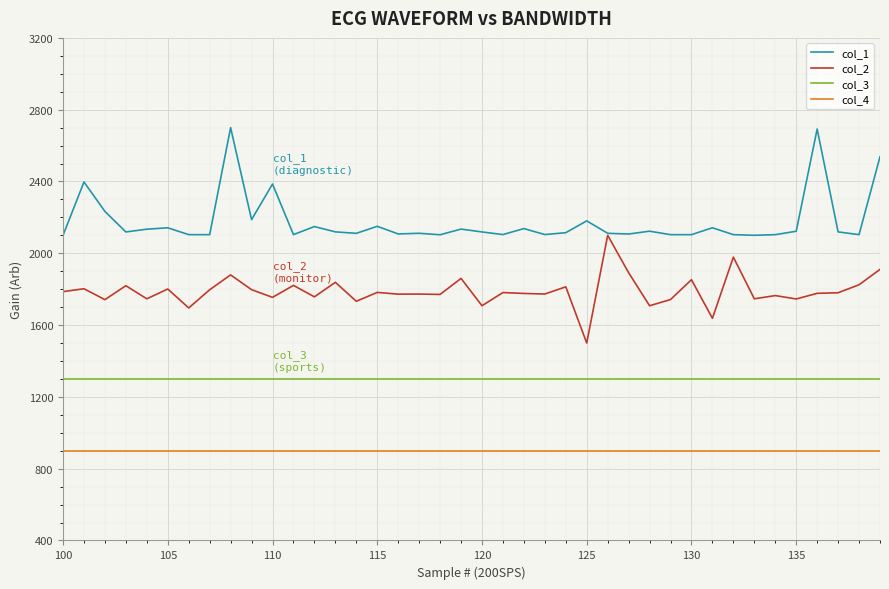

True or false: col_1 and col_4 cross at least once.

False